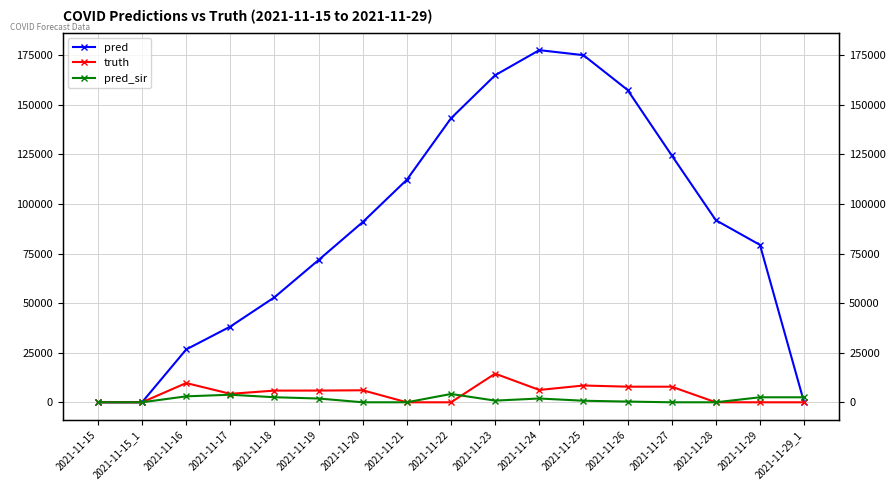

Rank the series by their maximum value, from lowest to highest.

pred_sir, truth, pred